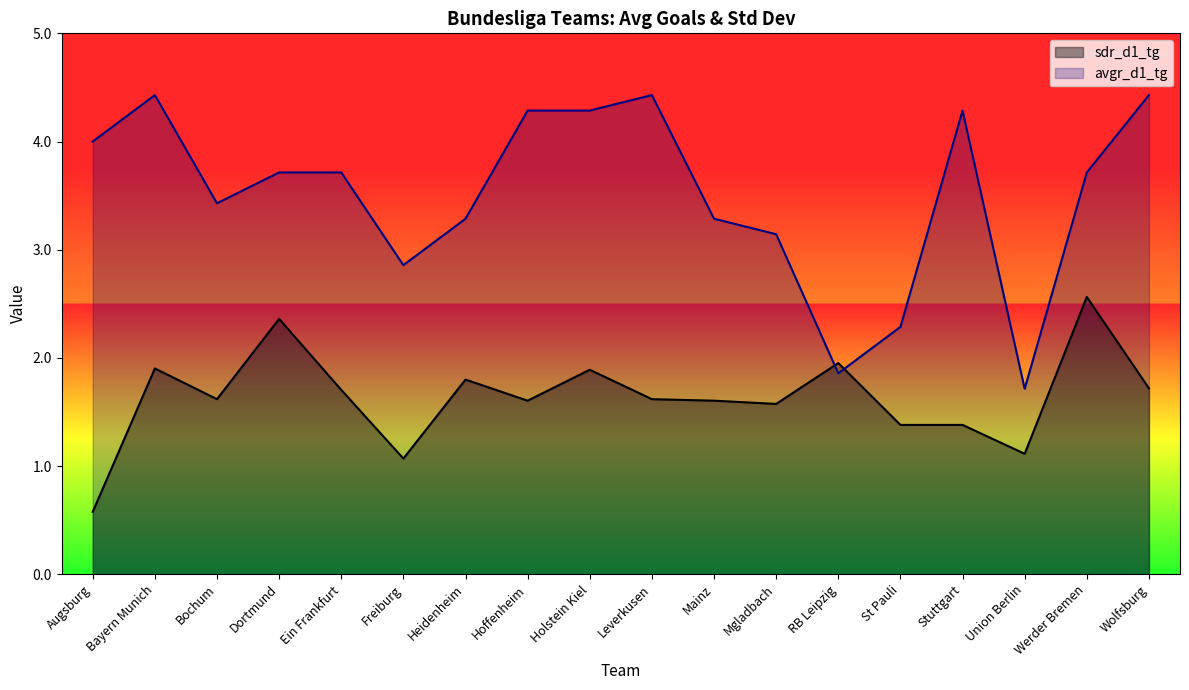

At which category does the chart reach its minimum across all series?

Augsburg